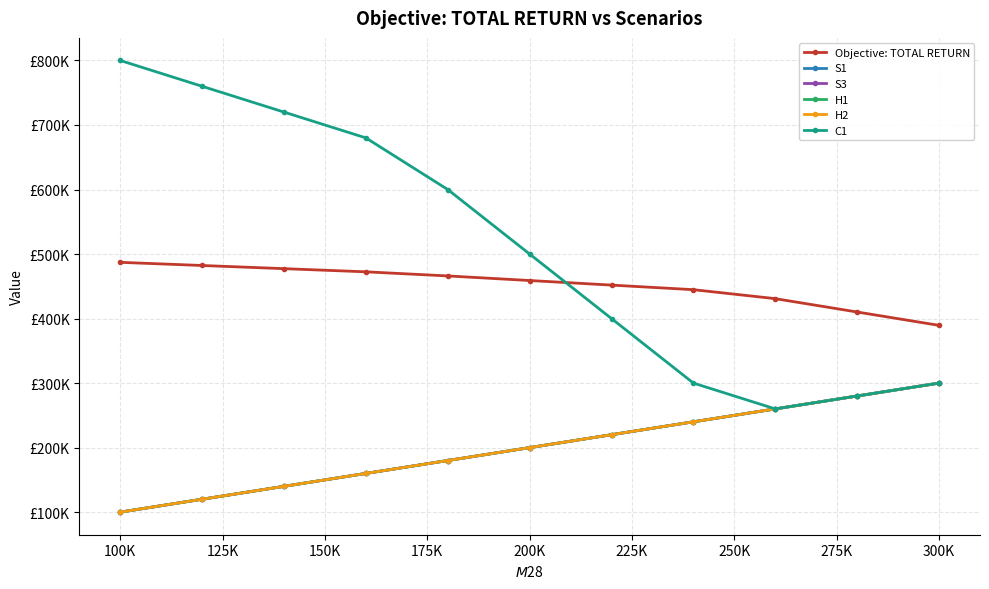

Does the chart have visible grid lines?

Yes